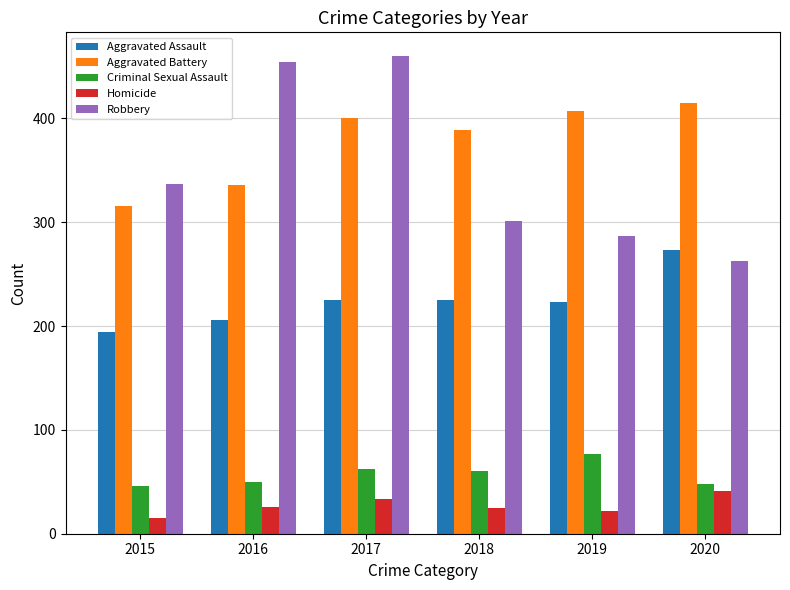

How many categories are shown in the chart?

6